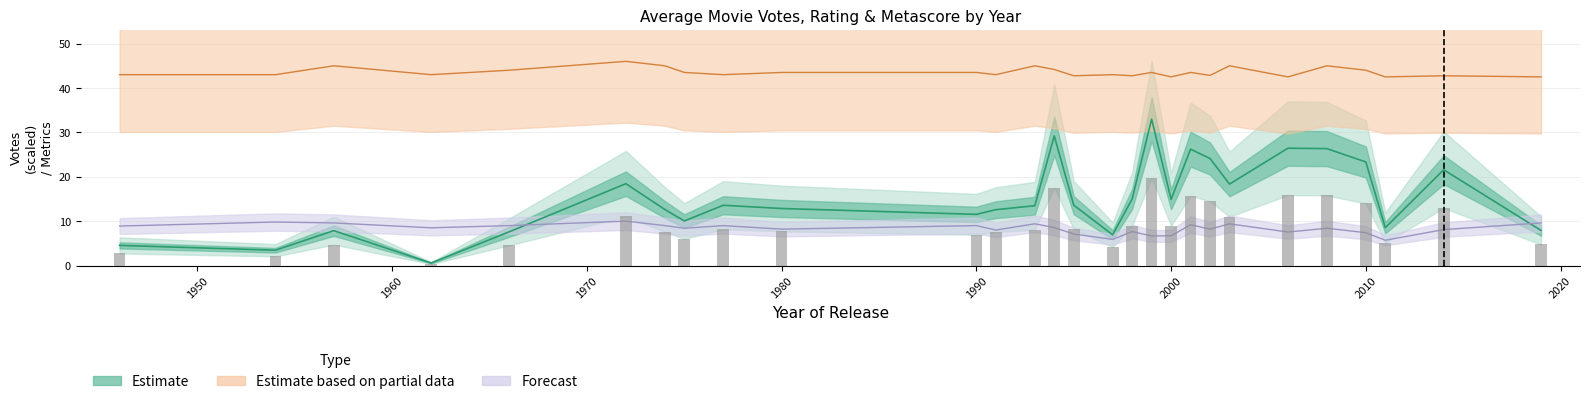

The value of Avg_Rating at 1954 is 43.0. True or false?

True